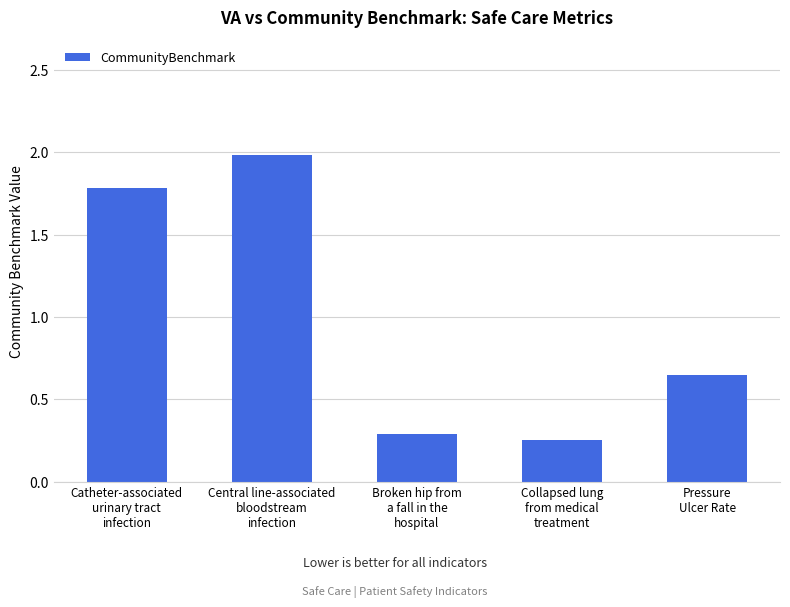

Rank the categories by value from lowest to highest.

Collapsed lung
from medical
treatment, Broken hip from
a fall in the
hospital, Pressure
Ulcer Rate, Catheter-associated
urinary tract
infection, Central line-associated
bloodstream
infection